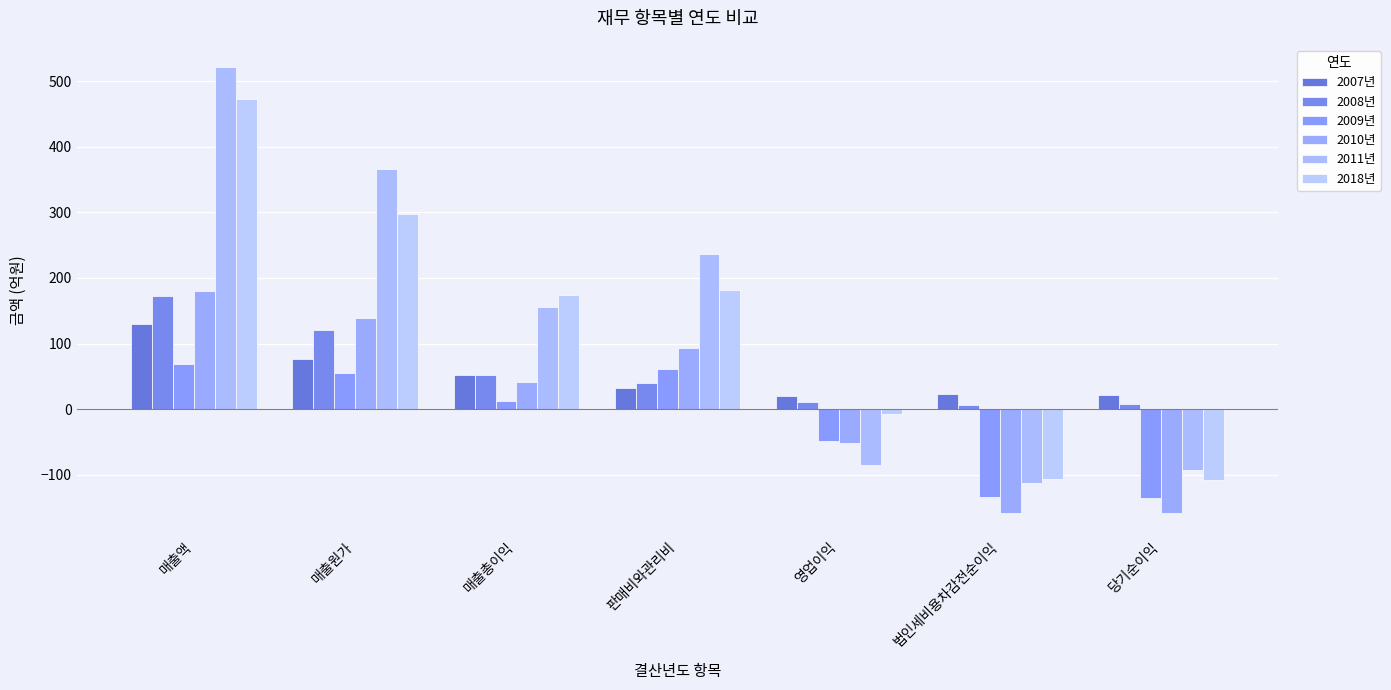

The 2011년 series shows 265.8 at 매출총이익. True or false?

False